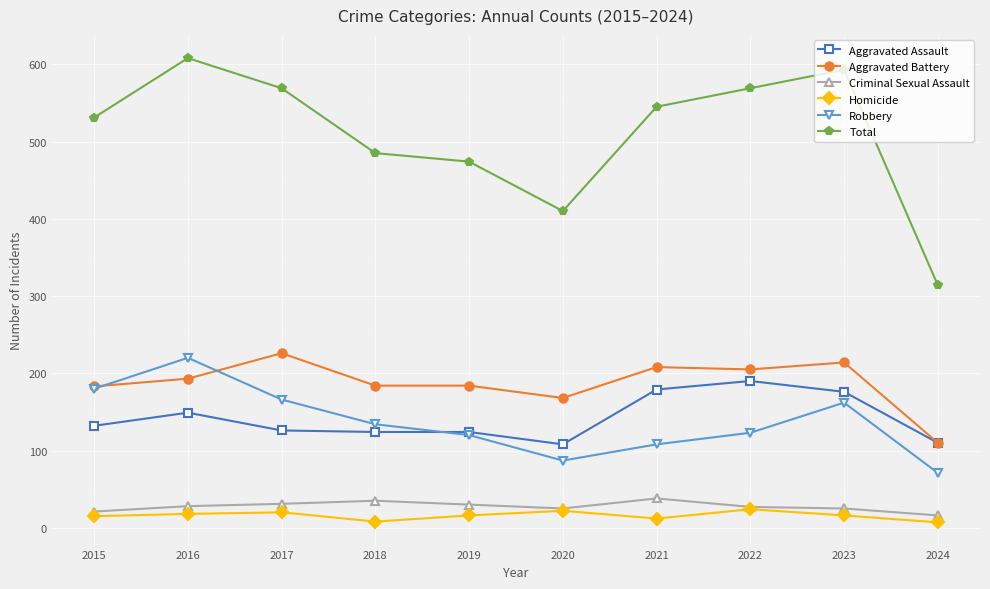

True or false: Criminal Sexual Assault and Robbery cross at least once.

False